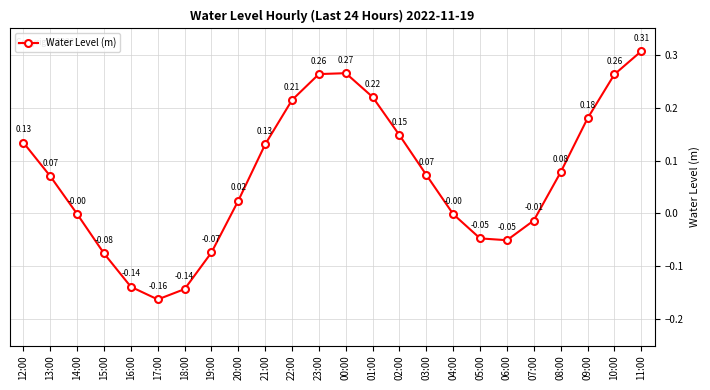

How many series are shown in this chart?

1